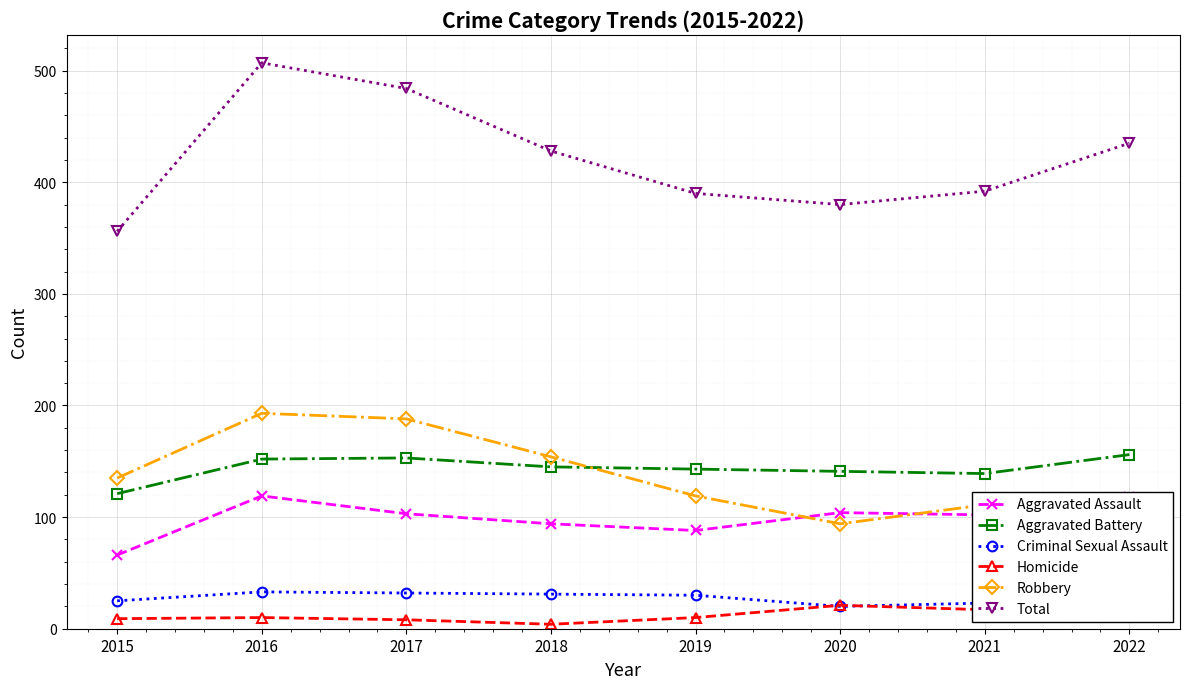

Is the value of Total at 2020 greater than the value of Aggravated Battery at 2019?

Yes